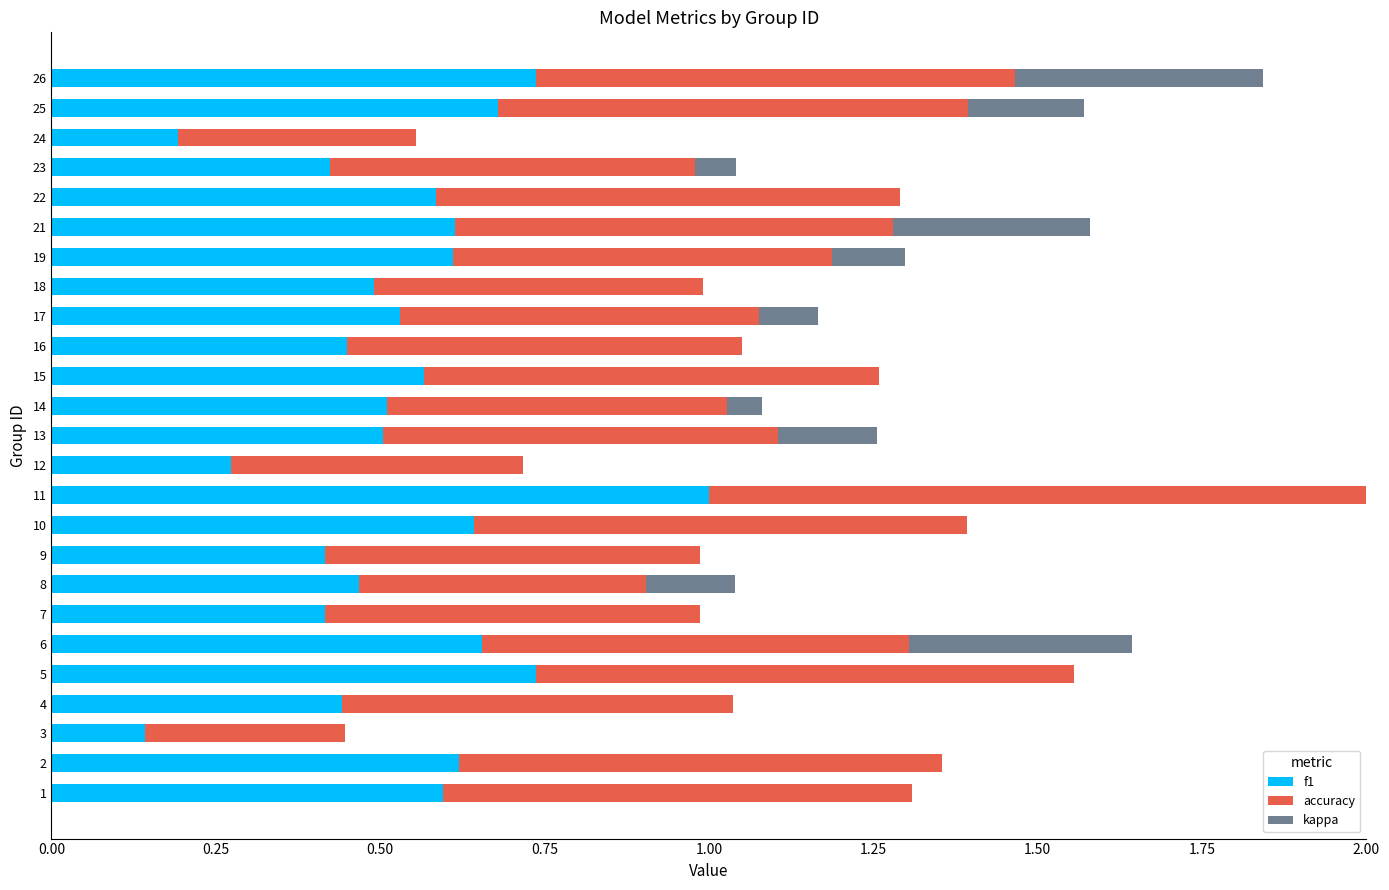

What is the difference between the highest and lowest values at 26?

0.4